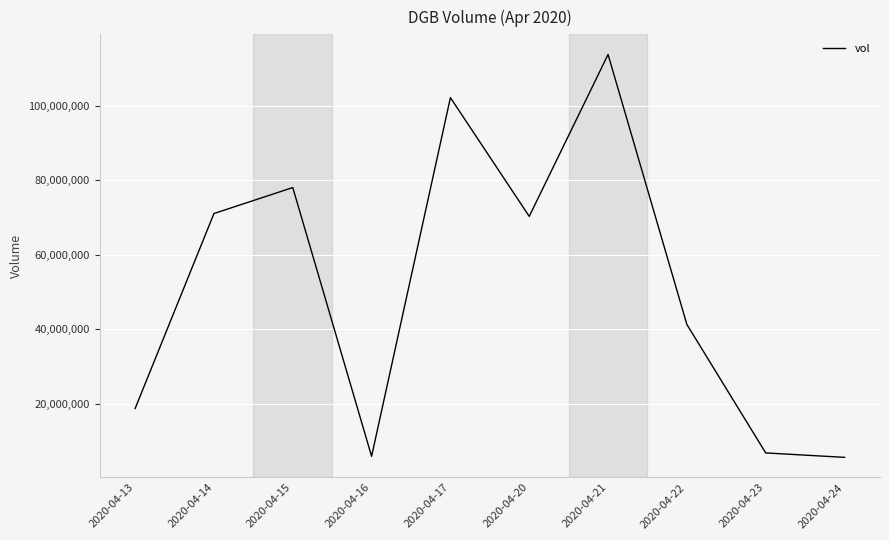

How many values are below 70340100?

5